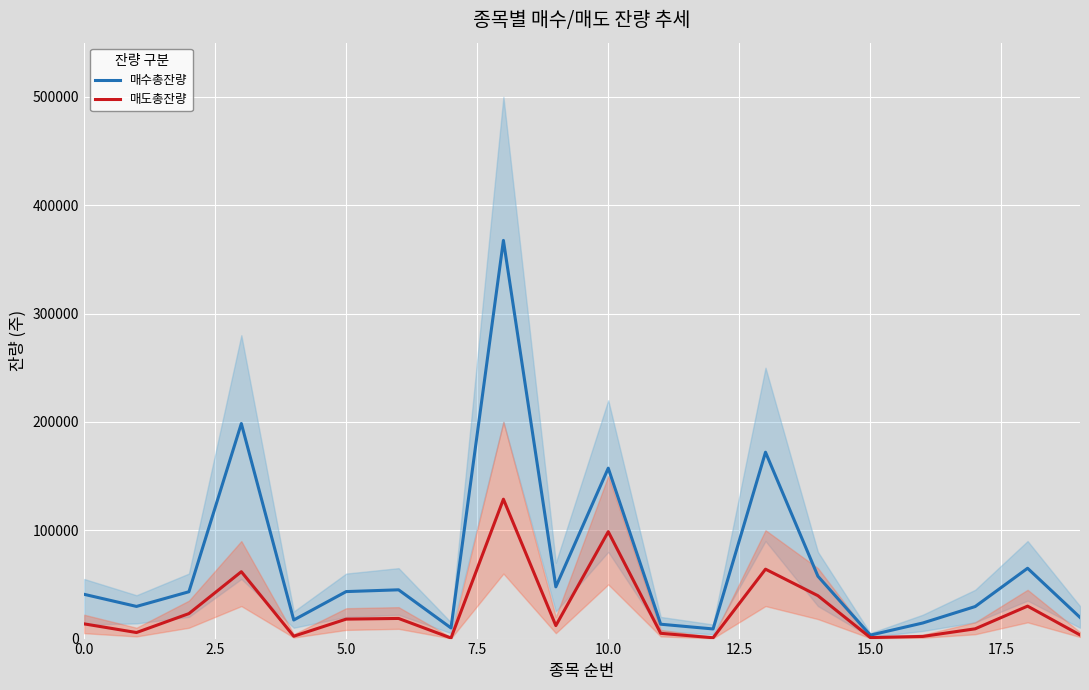

What is the maximum value shown in the chart?

367503